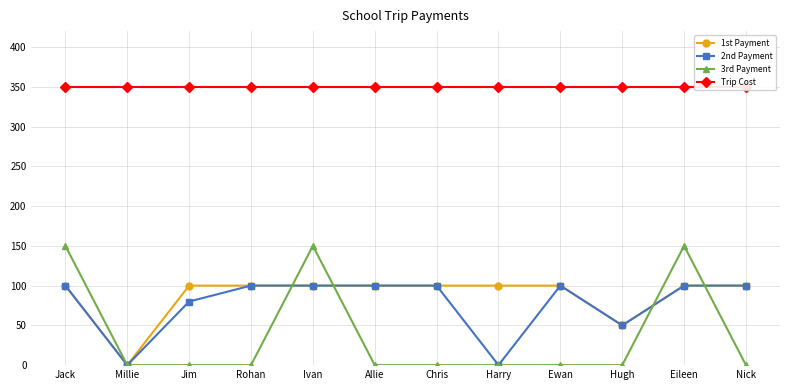

Where do 2nd Payment and 3rd Payment first cross each other?

Rohan and Ivan